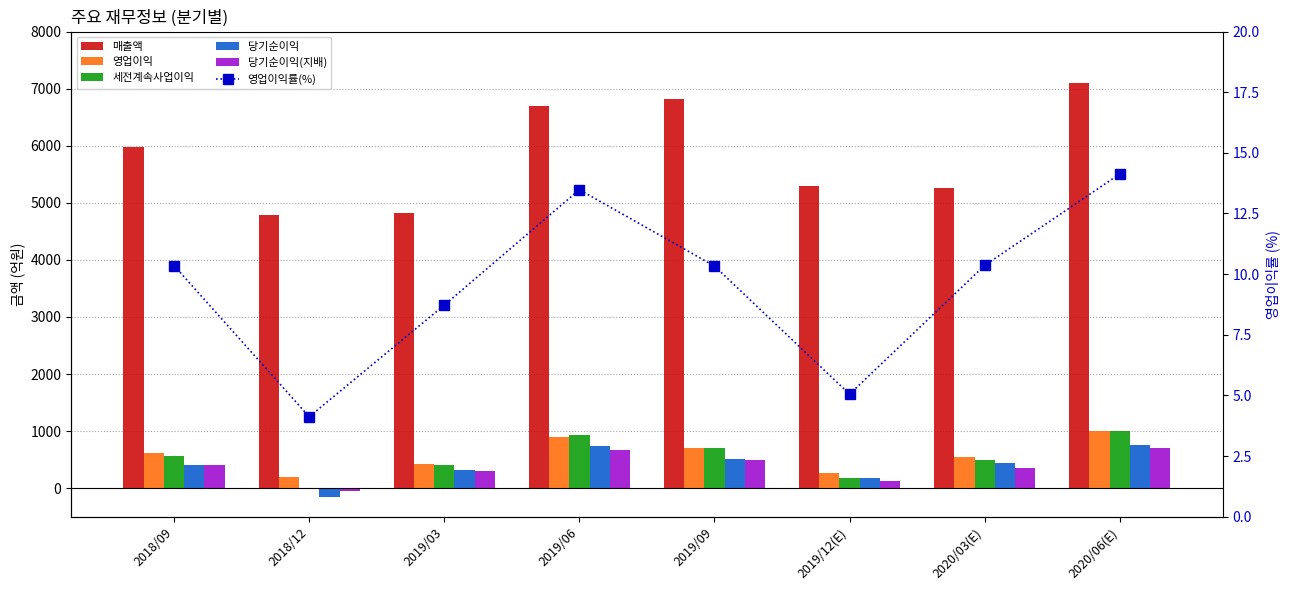

List the series in order of their peak value, highest first.

매출액, 영업이익, 세전계속사업이익, 당기순이익, 당기순이익(지배), 영업이익률(%)